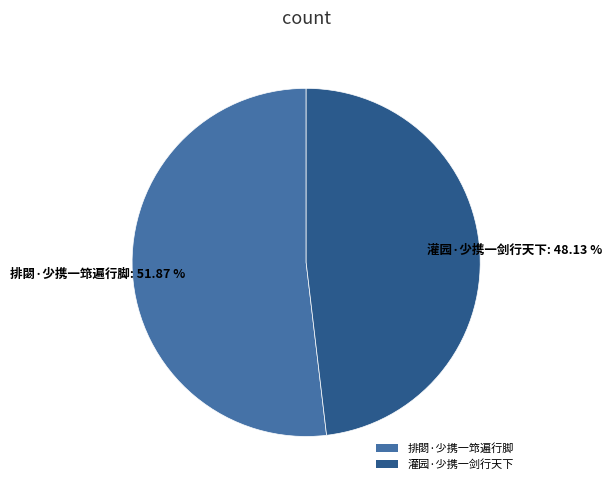

What percentage is the 排閟·少携一筇遍行脚 slice, to the nearest percent?

52%